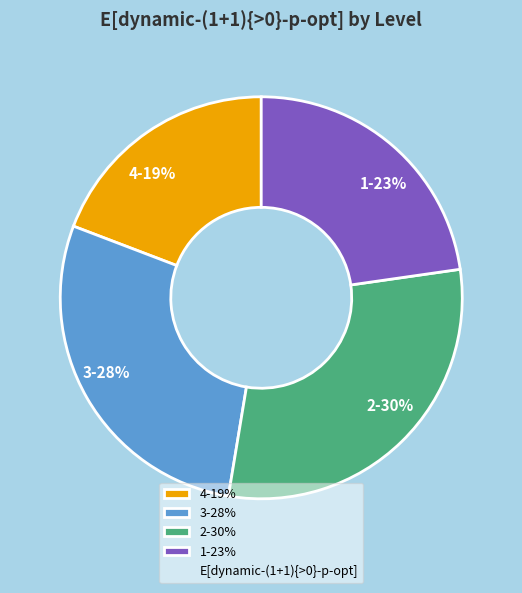

What is the smallest slice in the pie chart?

4-19%